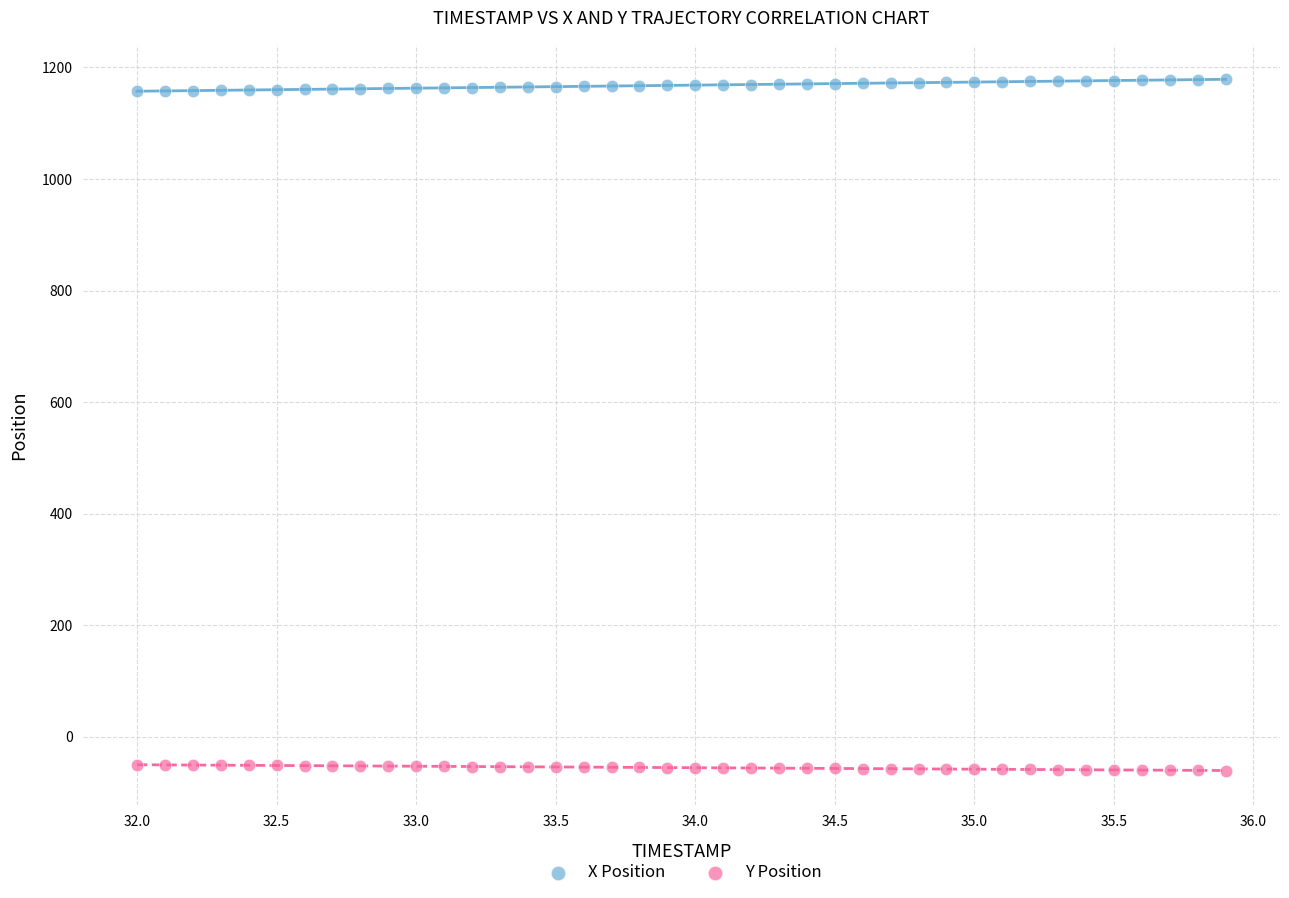

What are all the series names shown in the legend?

X Position, Y Position